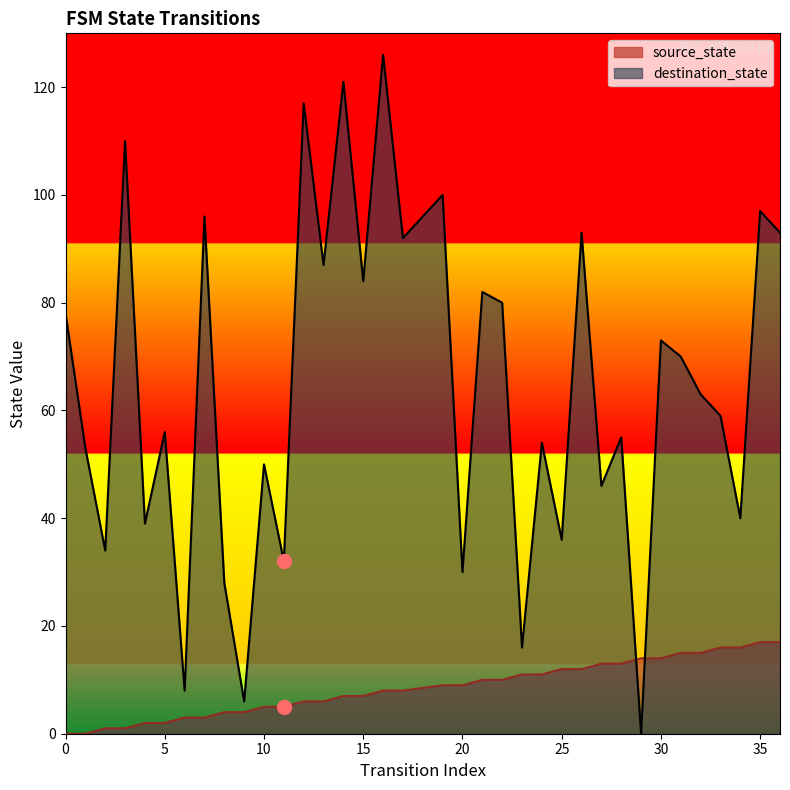

At which category is the sum across all series the highest?

16